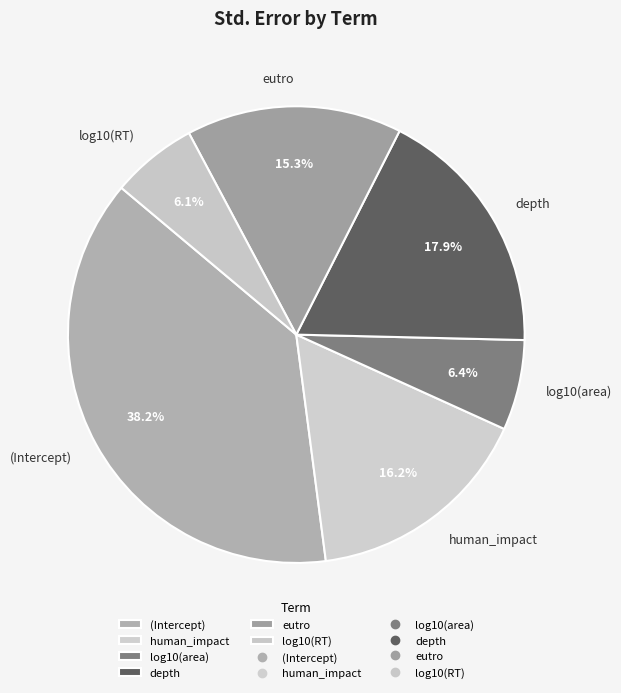

True or false: human_impact accounts for 16% of the total.

True